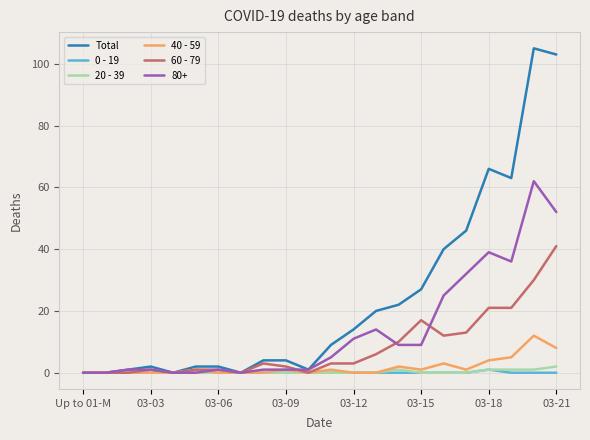

Which series has the largest total across all categories?

Total